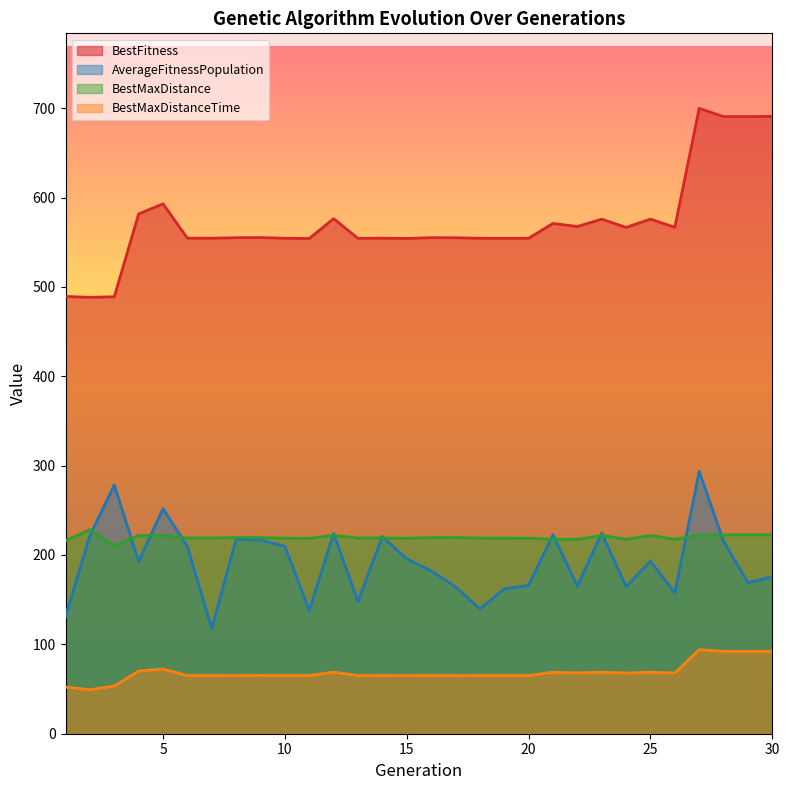

Which series has the widest spread of values?

BestFitness